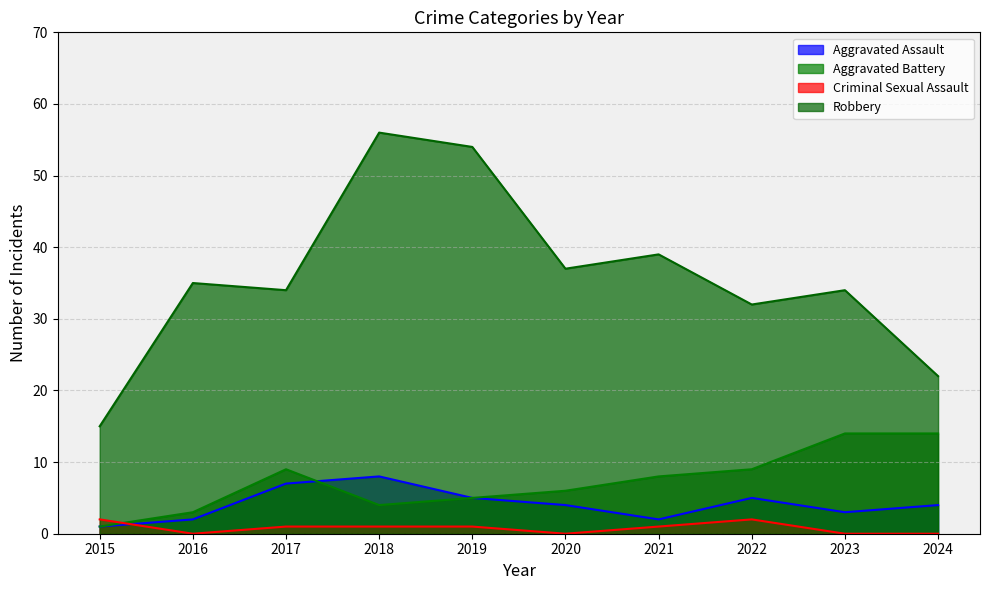

Where is the first local maximum for Robbery?

2016